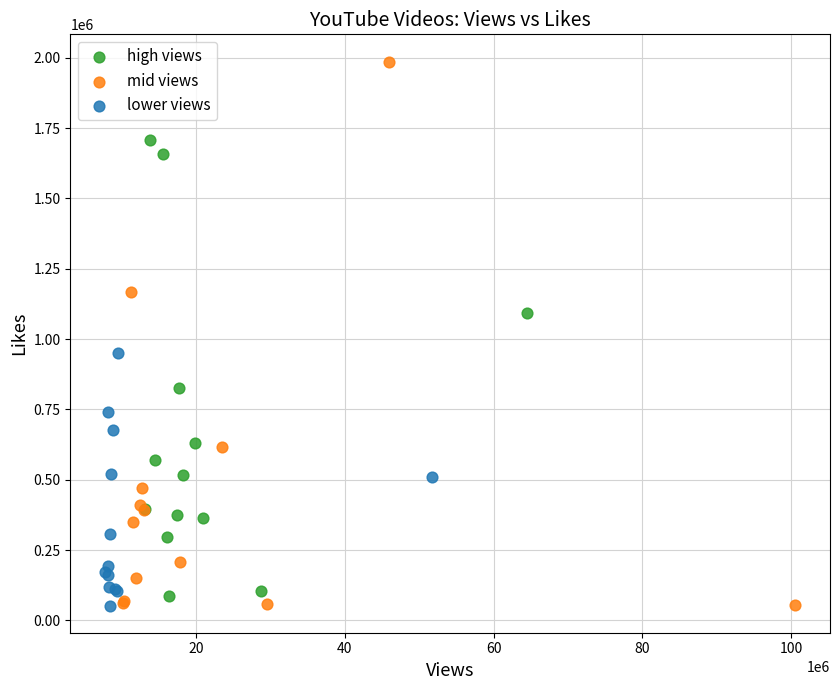

Which series reaches the maximum Y coordinate?

mid views